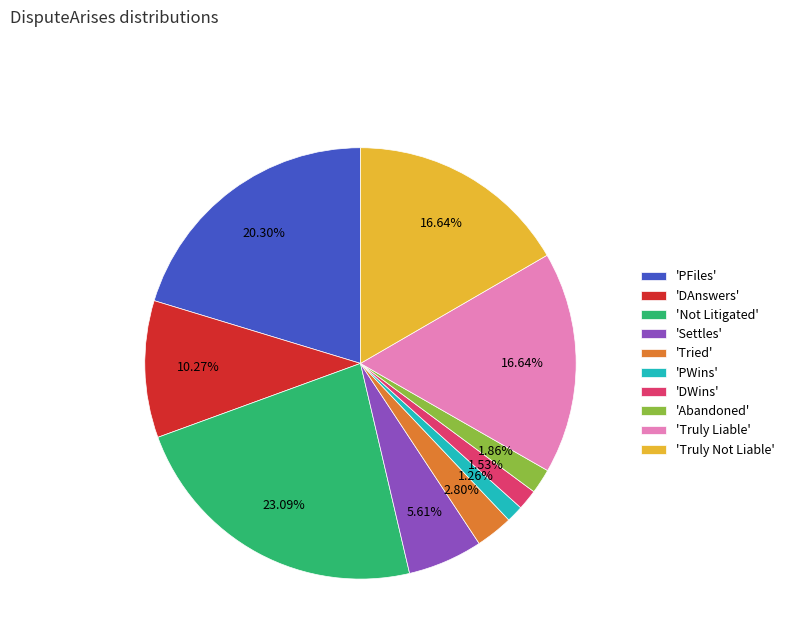

Is the sum of 'Tried' and 'Truly Liable' greater than half?

No